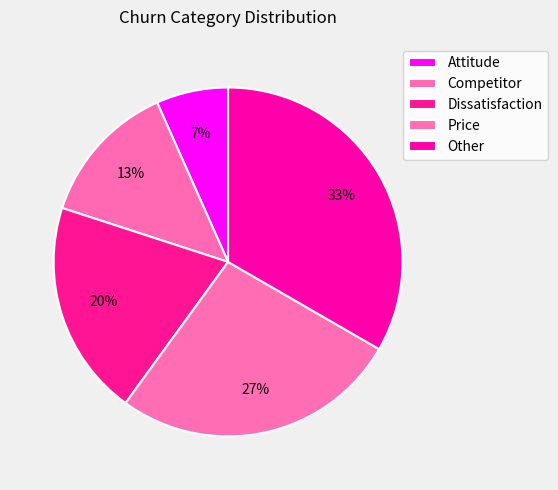

True or false: Attitude accounts for 7% of the total.

True